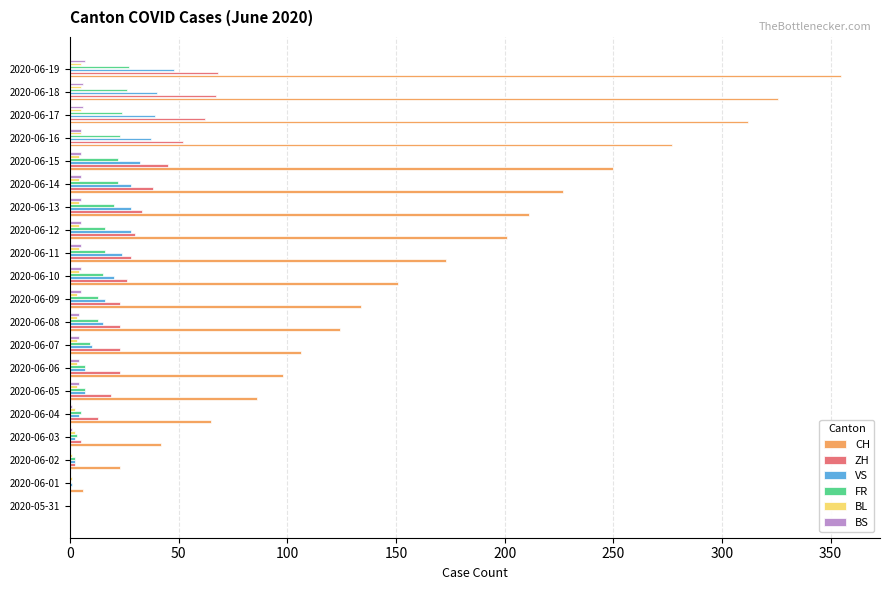

The value of CH at 2020-06-17 is 537. True or false?

False